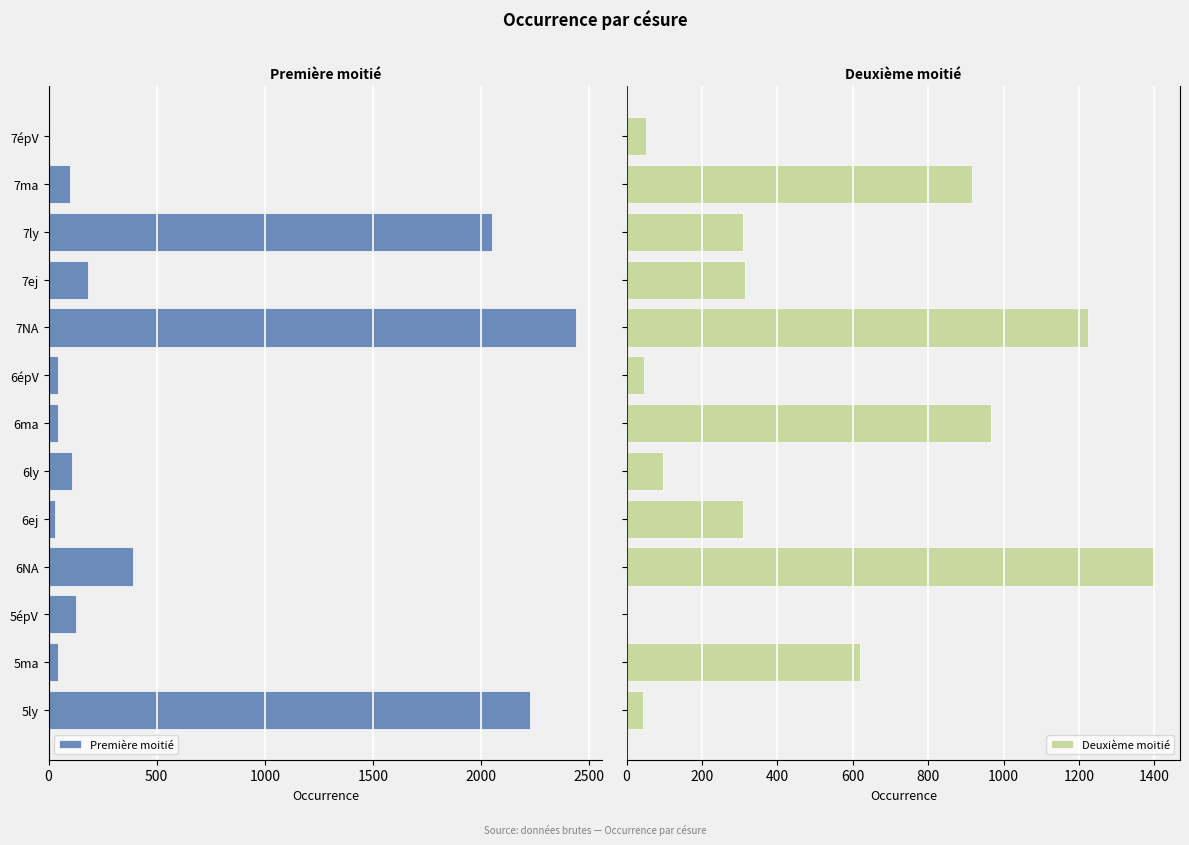

What is the difference between the second highest and minimum values in the Deuxième moitié series?

1221